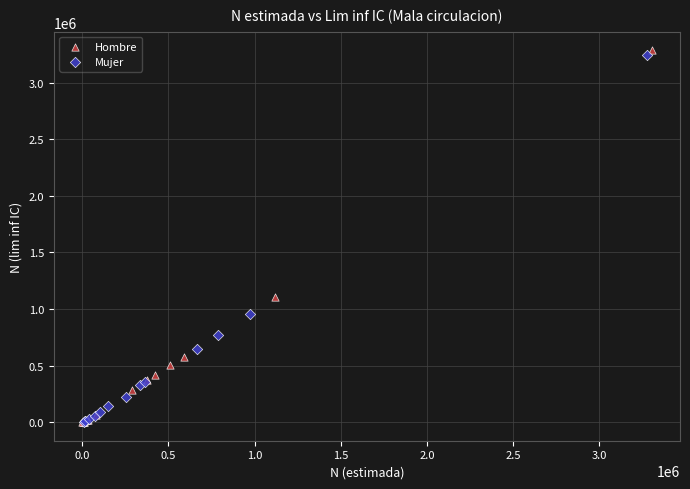

Which series contains the highest Y value?

Hombre